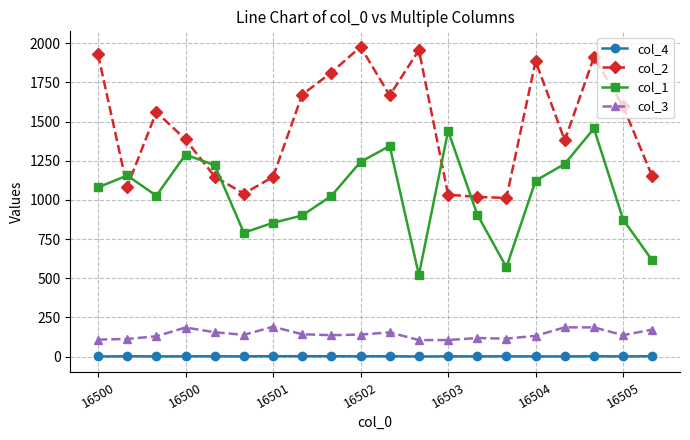

True or false: col_3 has more than 2 interior local peaks.

True